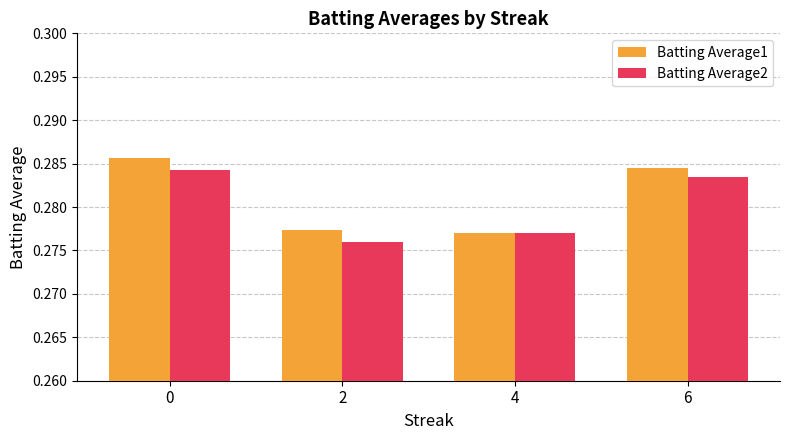

The value of Batting Average2 at 0 is 0.4. True or false?

False